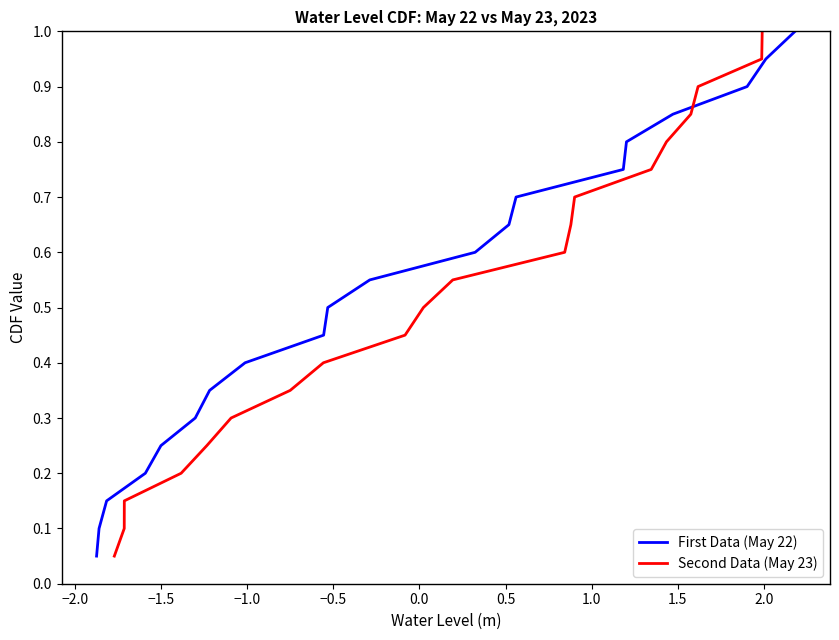

How many lines are shown in the chart?

2